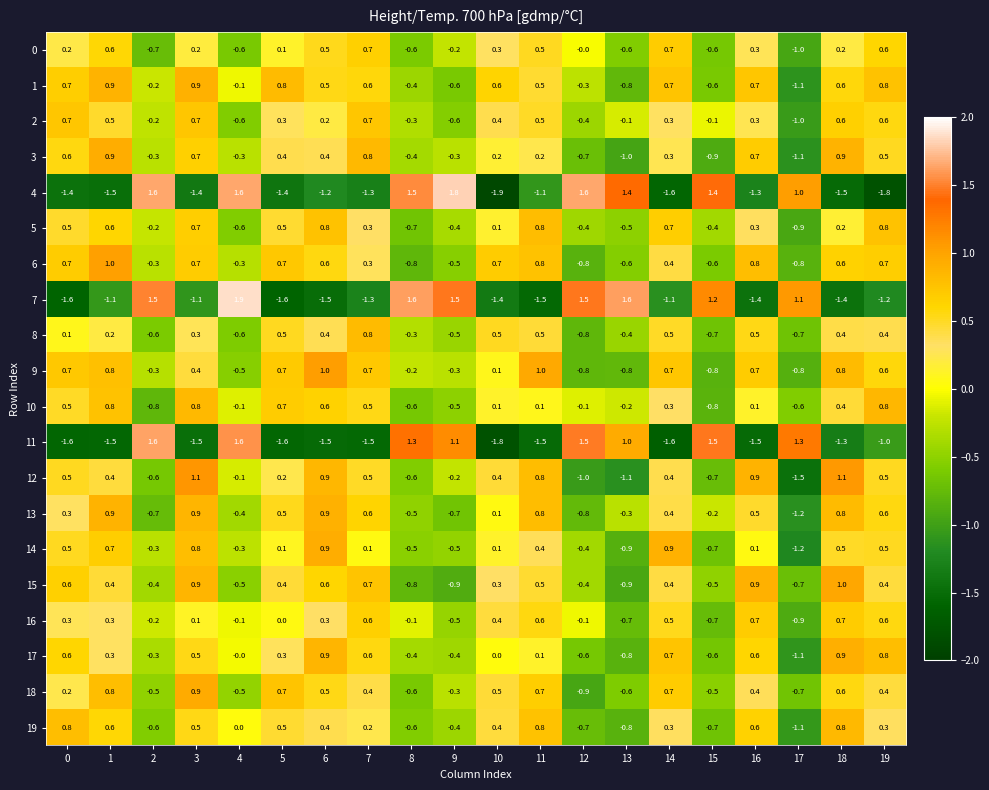

How many values in the 2 series exceed 0?

12